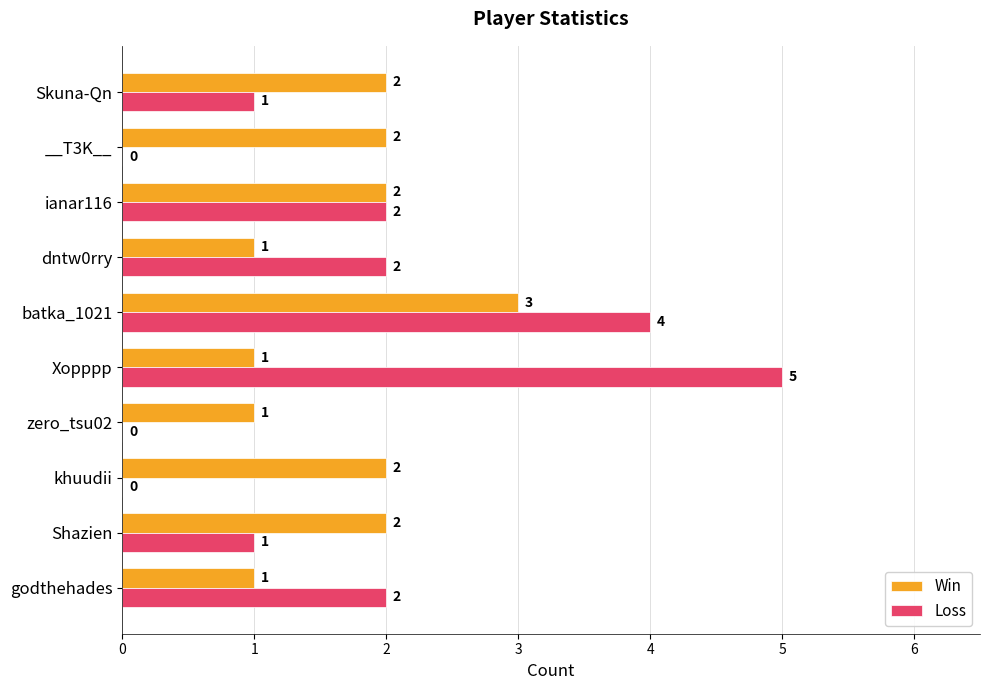

True or false: Win has a value of 2 at khuudii.

True